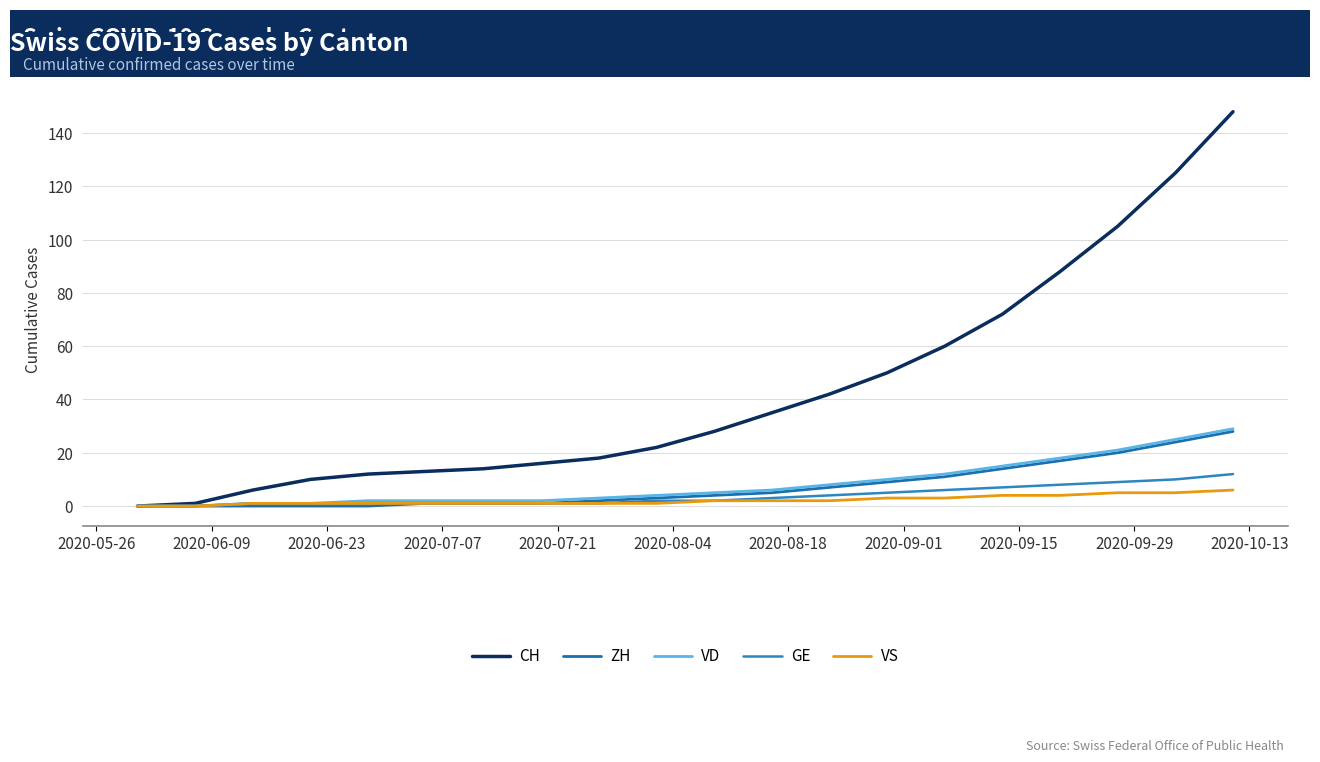

How many lines are shown in the chart?

5